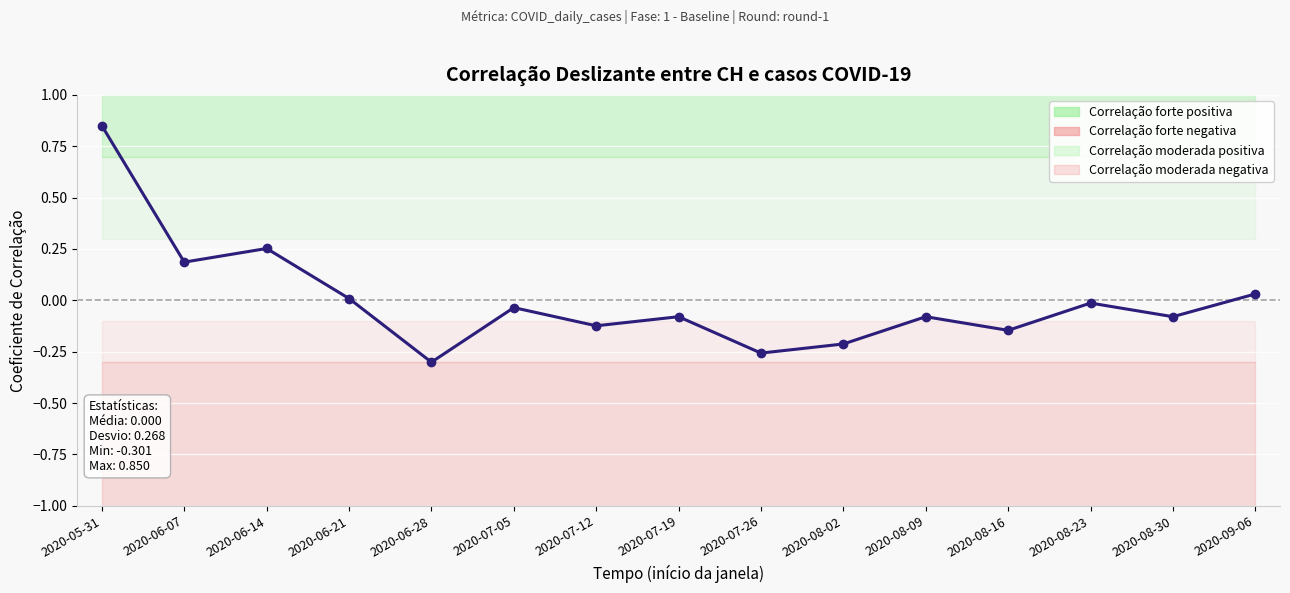

List the labels in order of value, smallest first.

2020-06-28, 2020-07-26, 2020-08-02, 2020-08-16, 2020-07-12, 2020-07-19, 2020-08-09, 2020-08-30, 2020-07-05, 2020-08-23, 2020-06-21, 2020-09-06, 2020-06-07, 2020-06-14, 2020-05-31